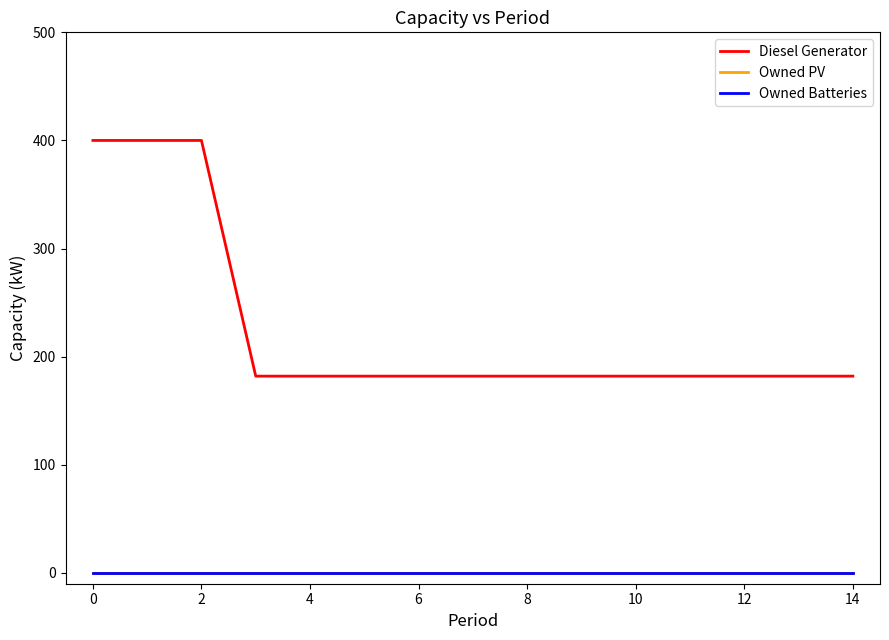

Rank the series by their maximum value, from highest to lowest.

Diesel Generator, Owned PV, Owned Batteries